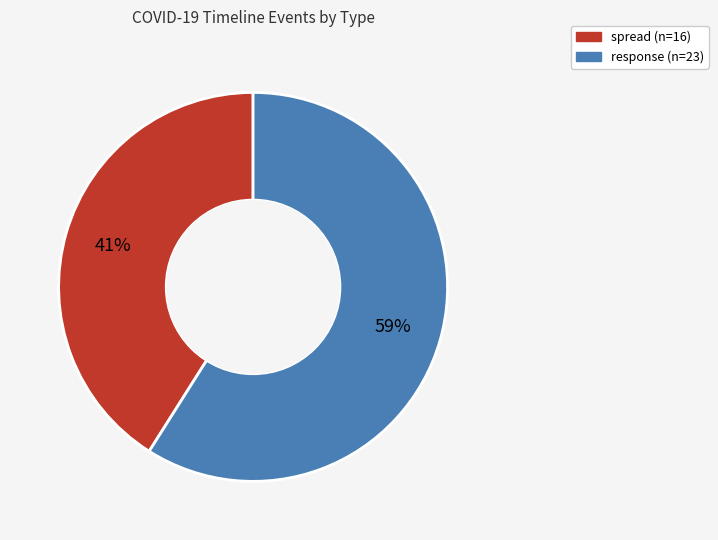

Approximately how many times larger is the value at response compared to spread?

1.4